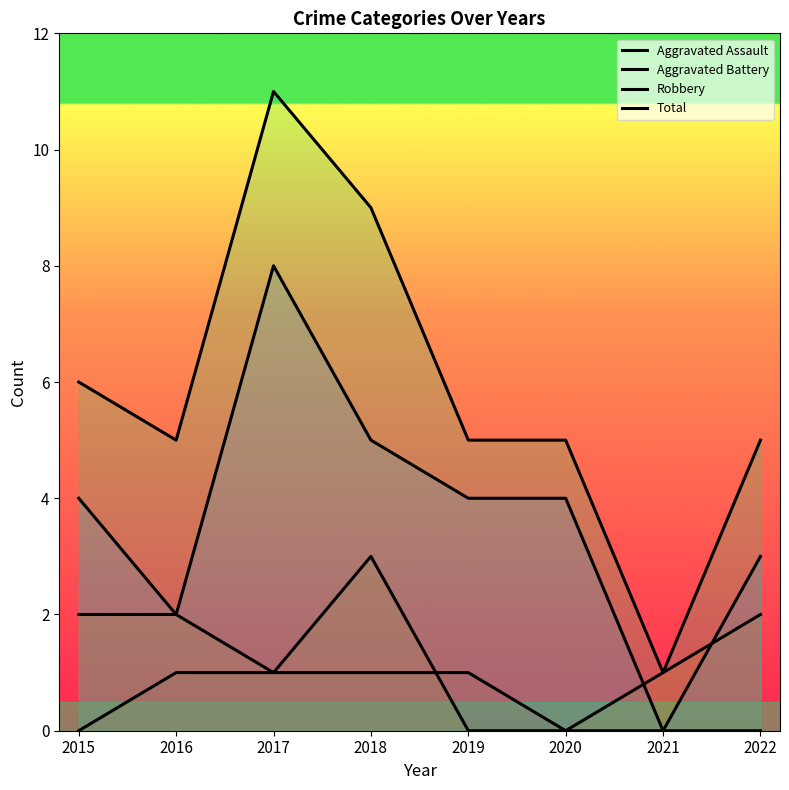

What is the difference between the second highest and minimum values in the Total series?

8